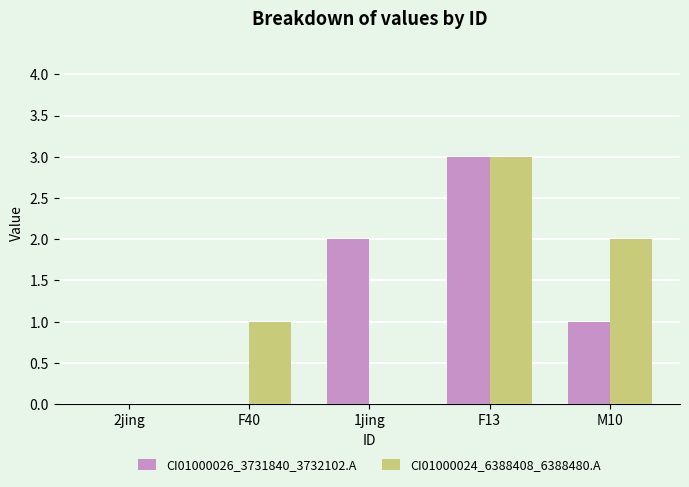

What is the sum of all CI01000026_3731840_3732102.A values?

6